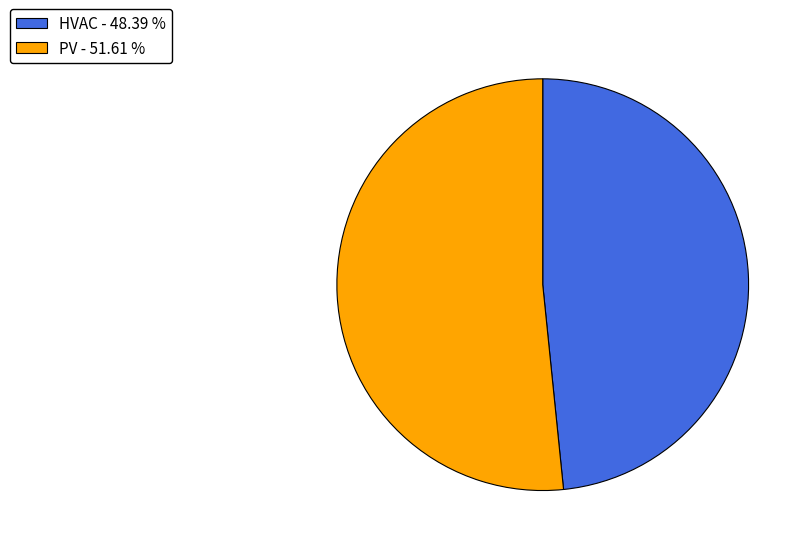

Which has a higher value, PV - 51.61 % or HVAC - 48.39 %?

PV - 51.61 %